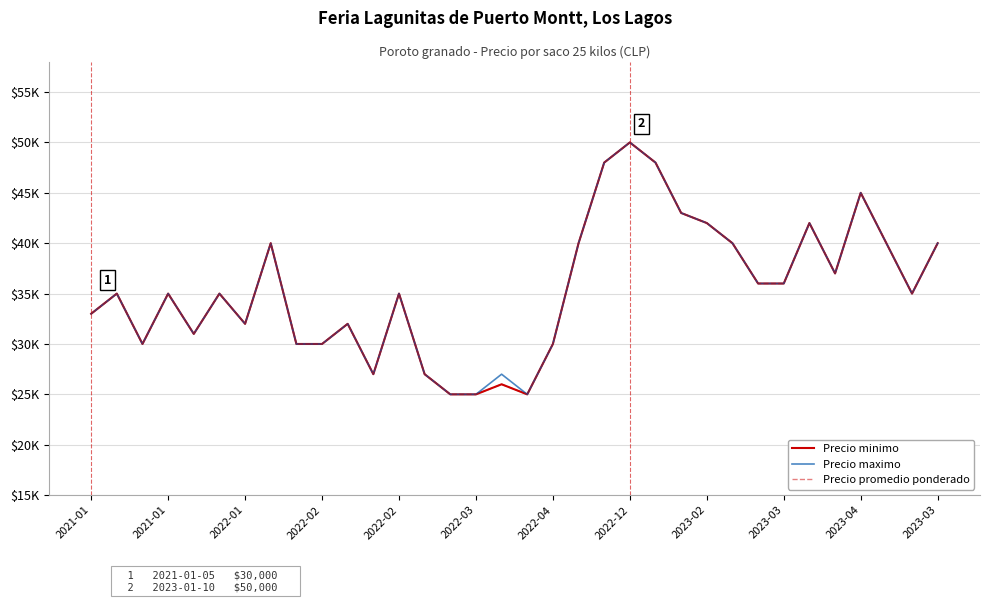

What is the difference between the second highest and second lowest values in the Precio maximo series?

23000